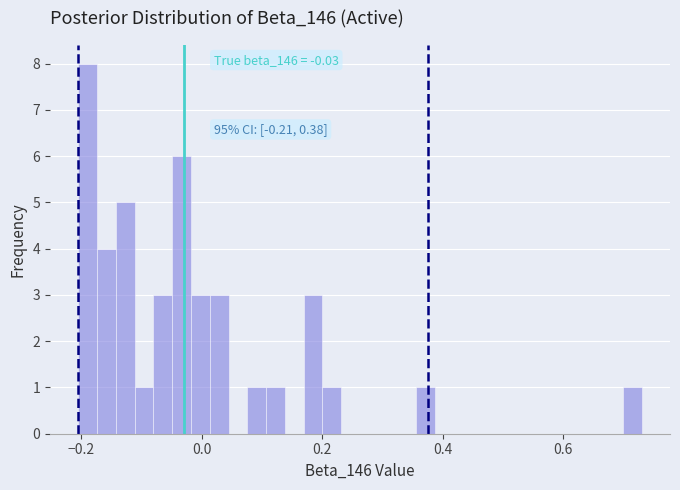

Around what value on the x-axis is the tallest bar? Give the approximate position of its centre, as read against the axis.

-0.18